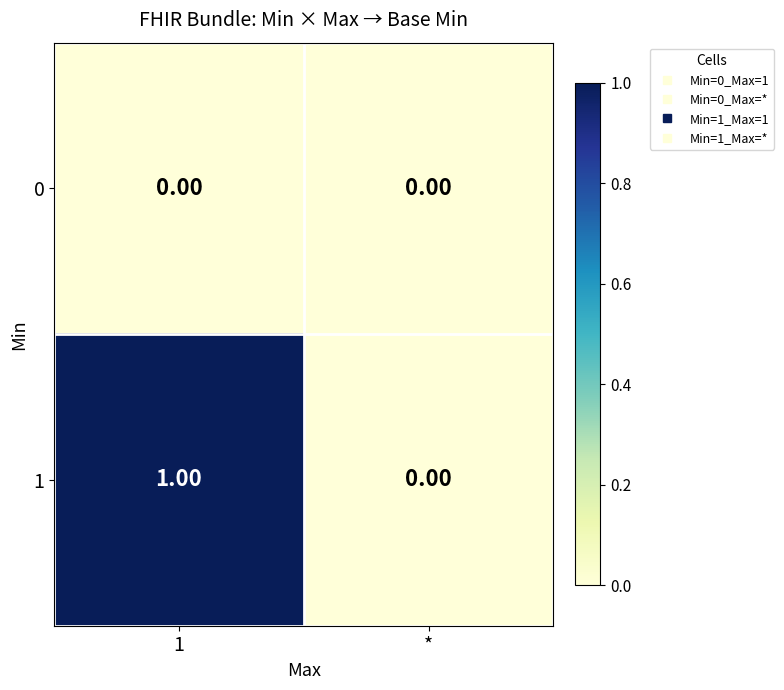

Is the value of 1 at 1 greater than the value of 0 at 1?

Yes